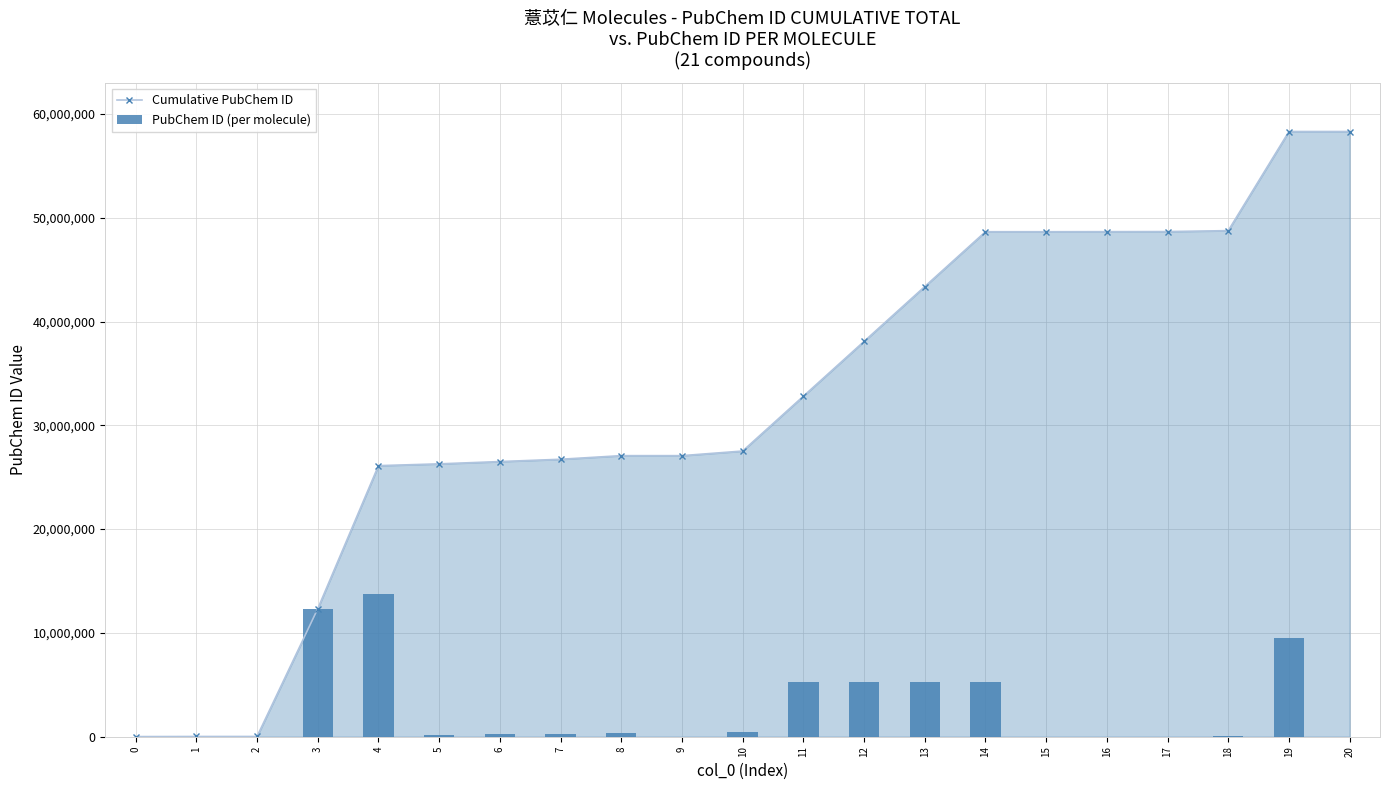

Is the value of Cumulative PubChem ID at 1 greater than the value of PubChem ID (per molecule) at 10?

No